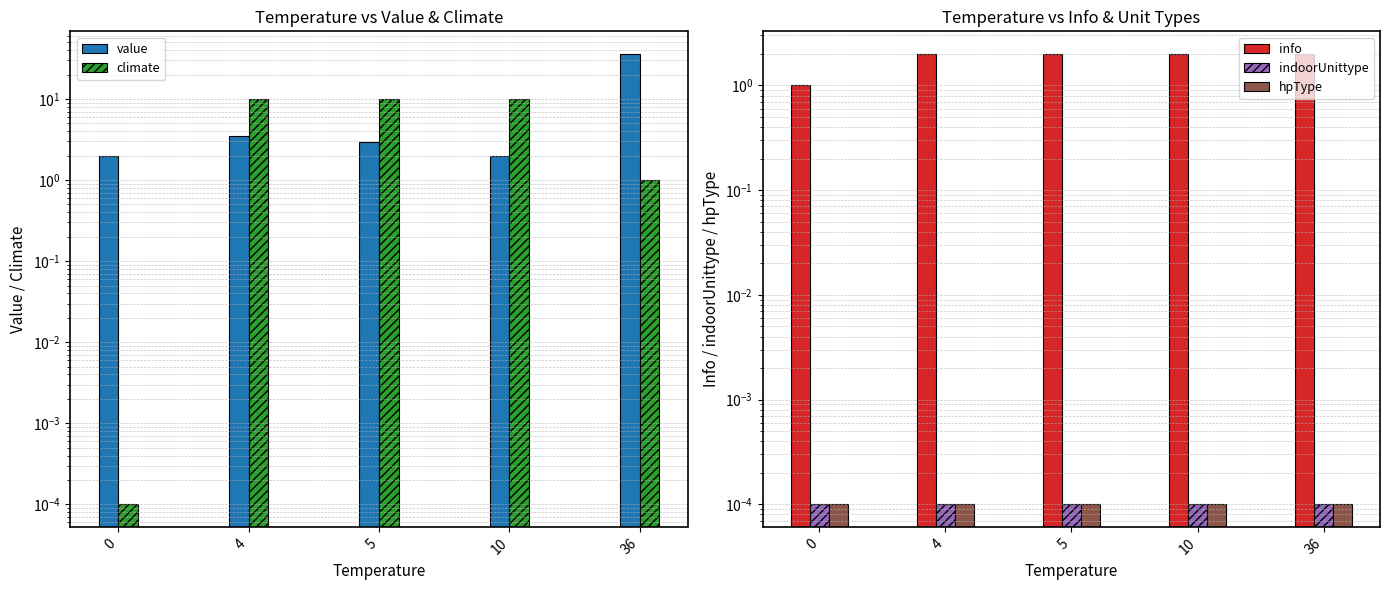

What is the value of the info bar at the 2nd from the left?

2.0